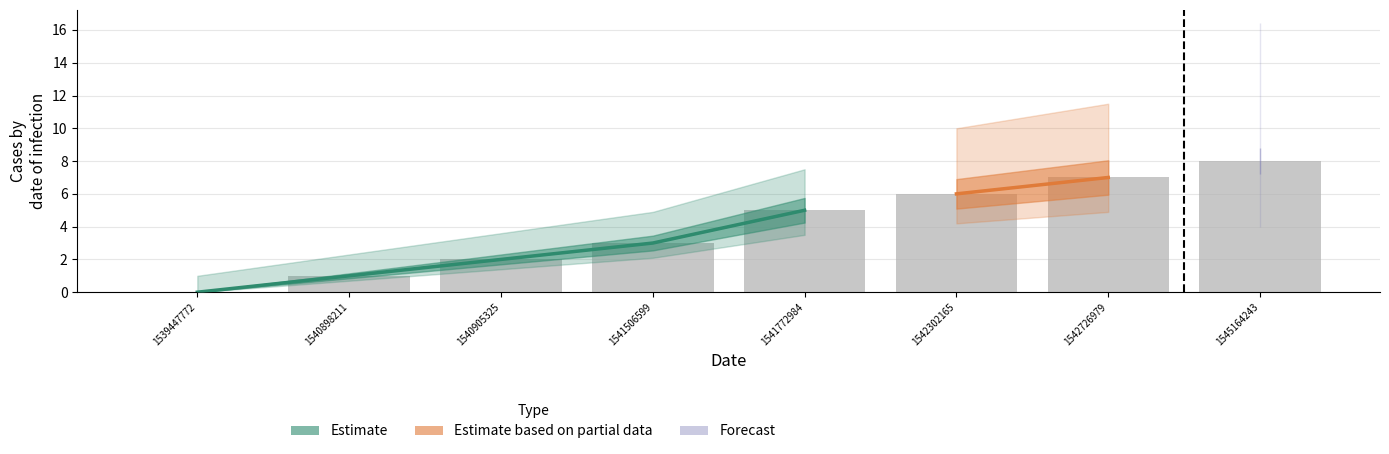

How many data points are less than 5?

4